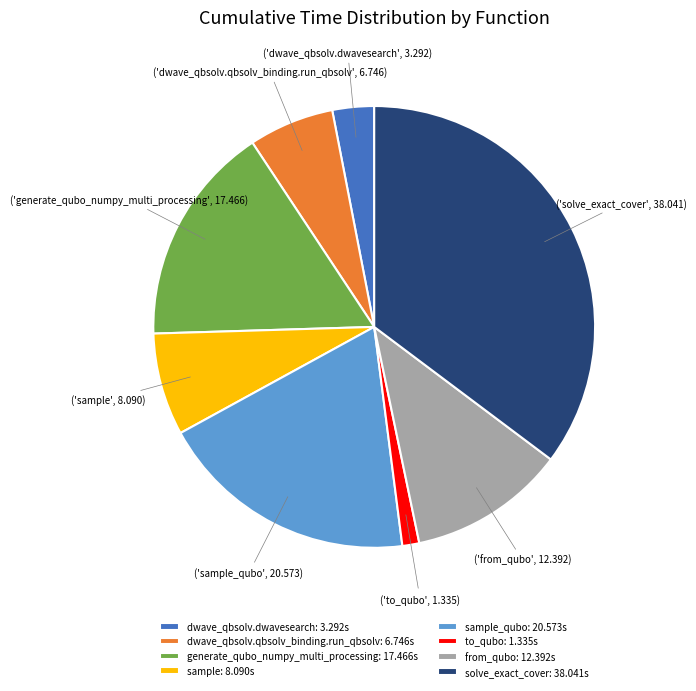

What is the largest slice in the pie chart?

solve_exact_cover: 38.041s